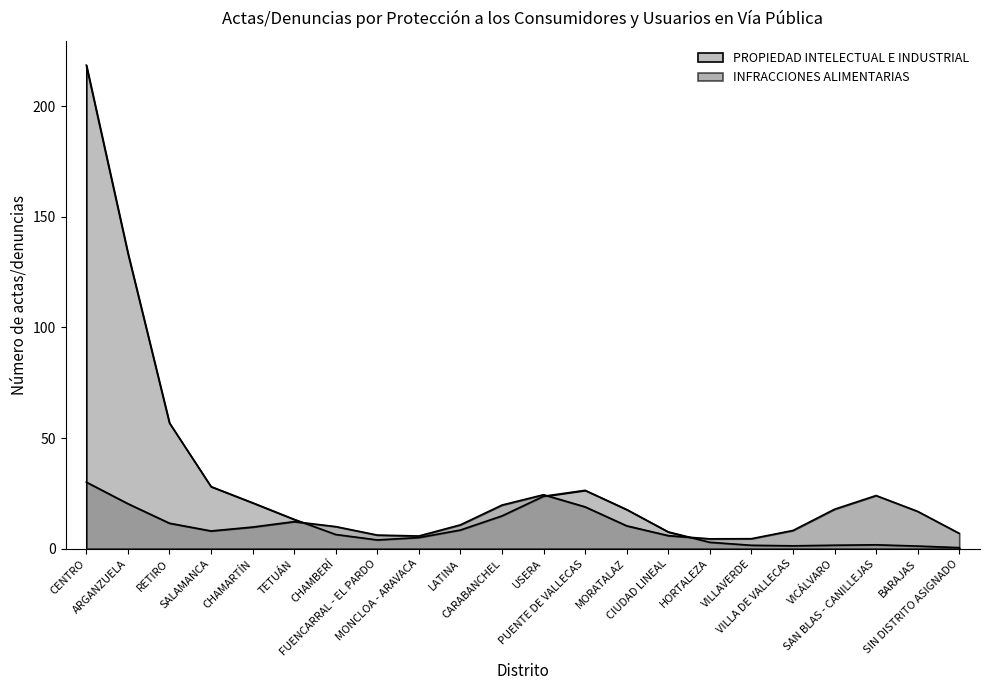

Rank the series at HORTALEZA from highest to lowest value.

PROPIEDAD INTELECTUAL E INDUSTRIAL, INFRACCIONES ALIMENTARIAS